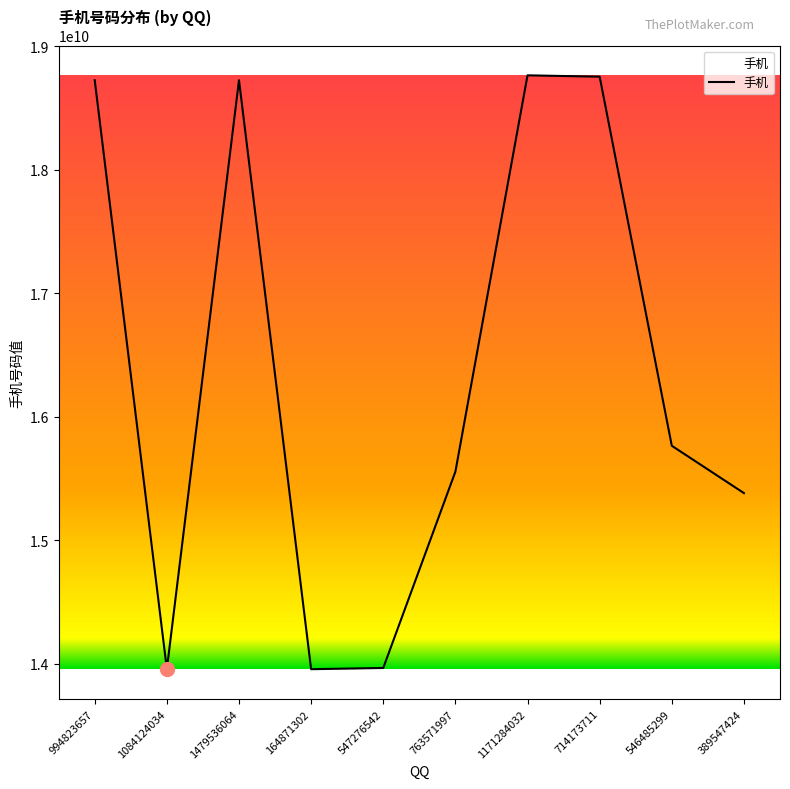

True or false: the data has more than 0 interior local peaks.

True